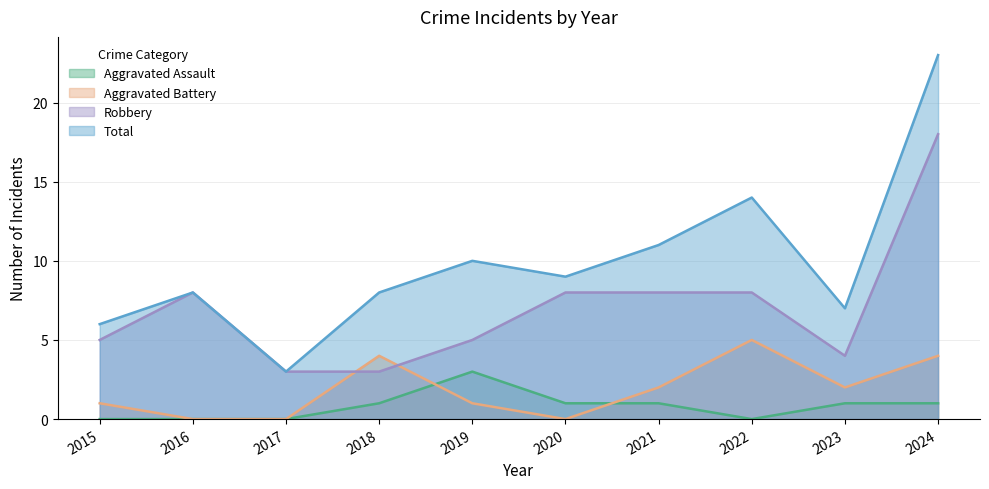

Is it true that Aggravated Battery equals 1 at 2023?

False